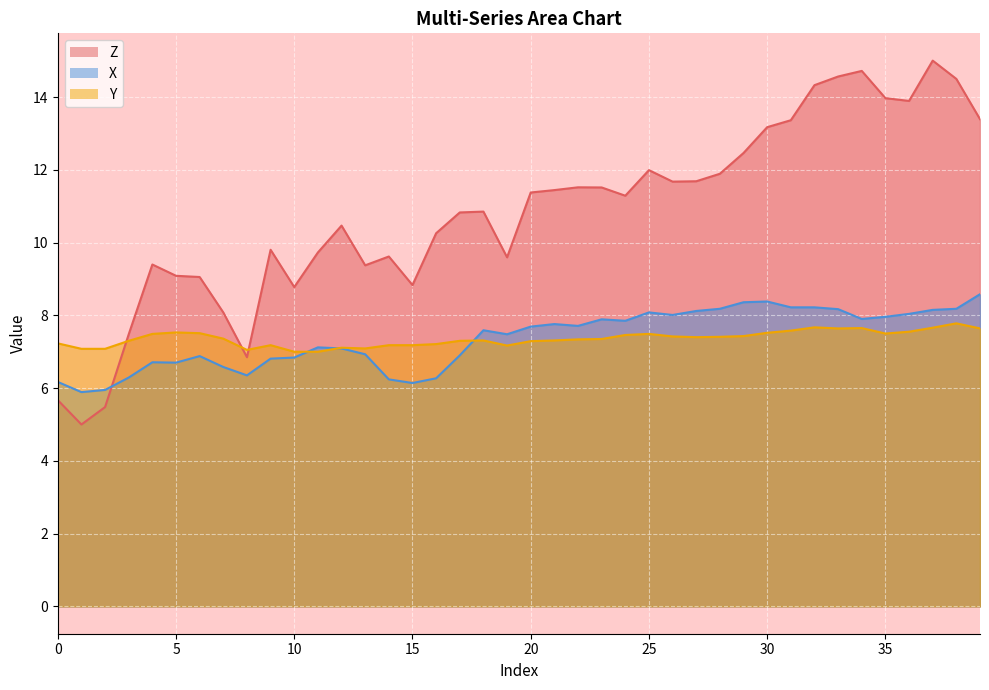

What is the difference between the highest and lowest values at 34?

7.1